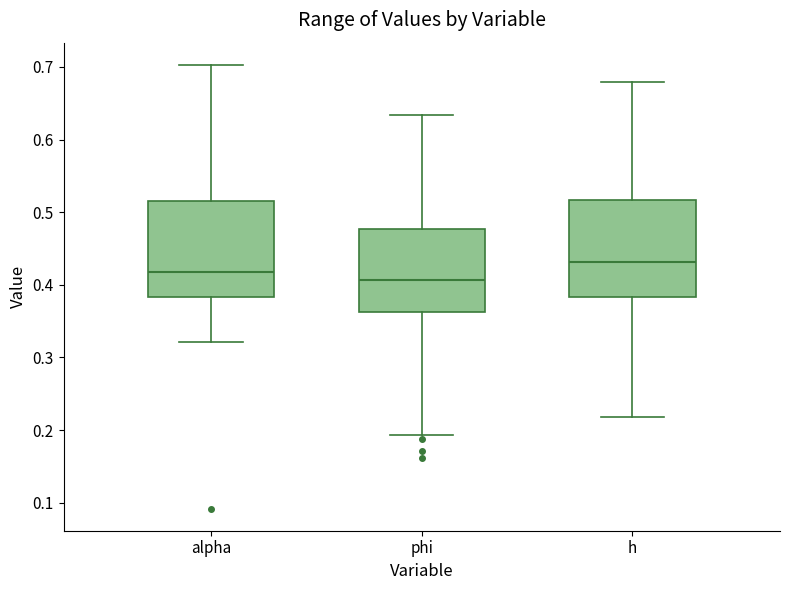

Which box has the lowest median line?

phi